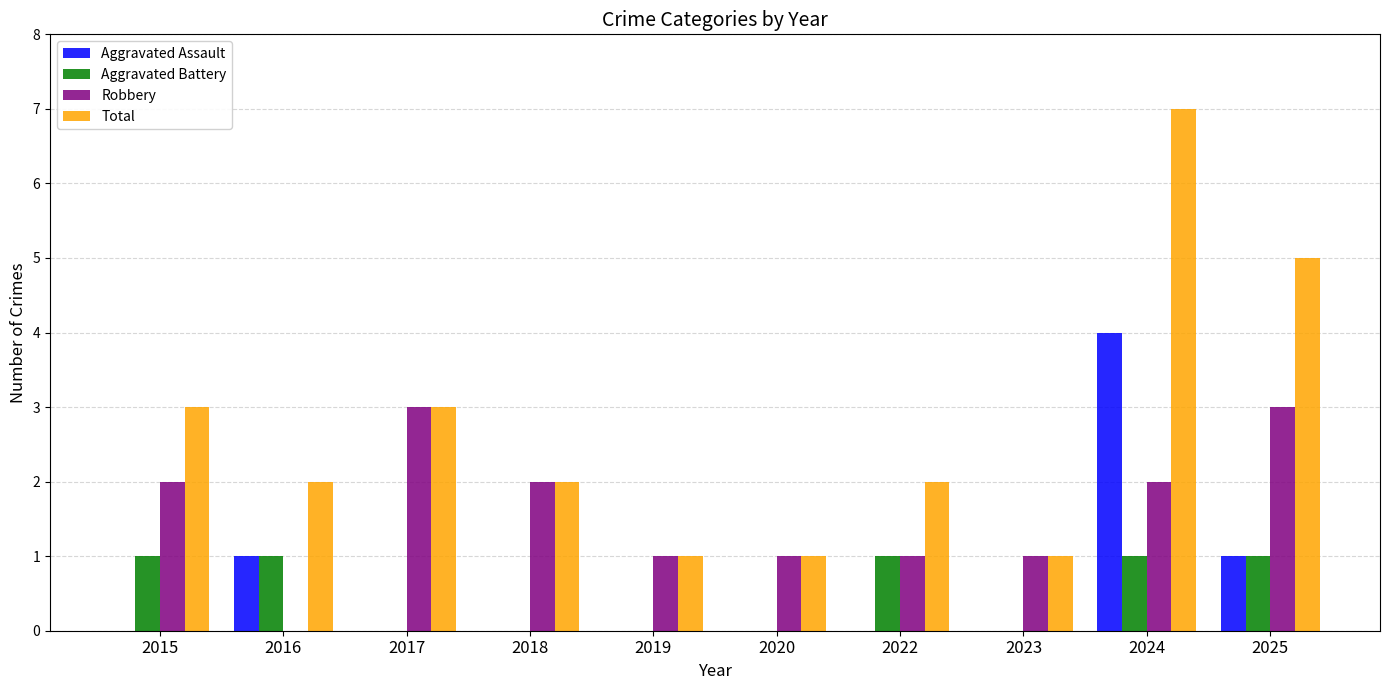

At which category is the sum across all series the highest?

2024